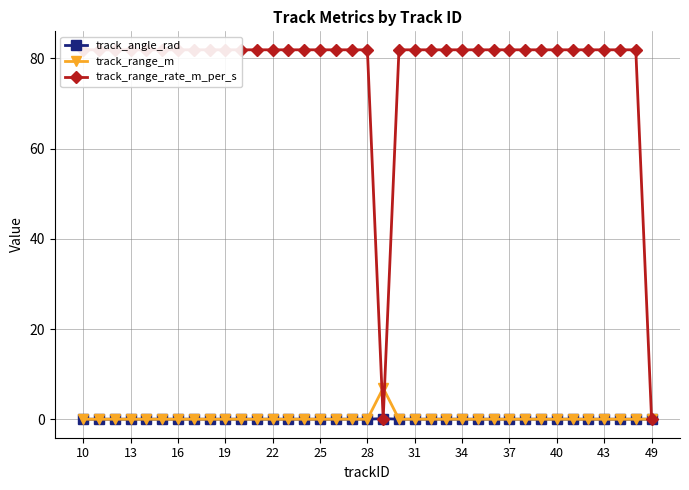

How many values in track_range_m are above zero?

1